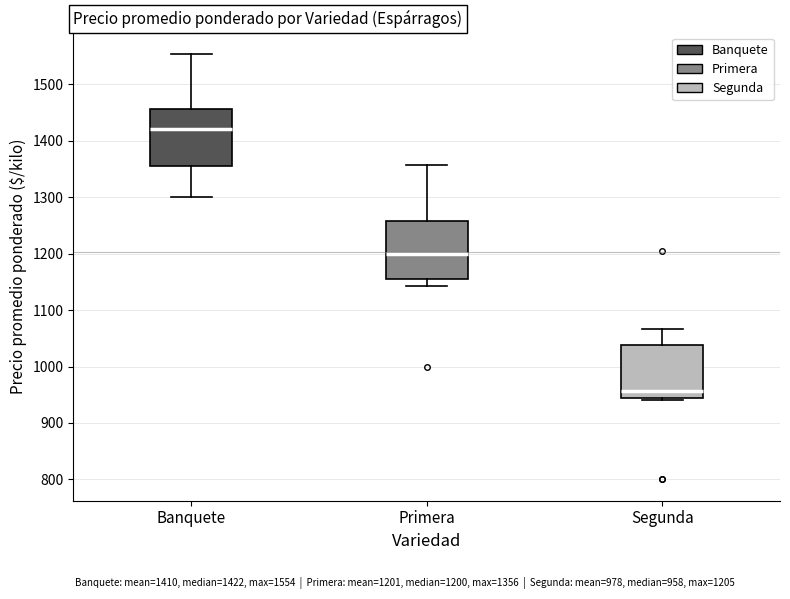

Where is the upper edge of the box for Primera on the y-axis? The values are not printed on the chart, so give them approximately, as read against the axis.

1260